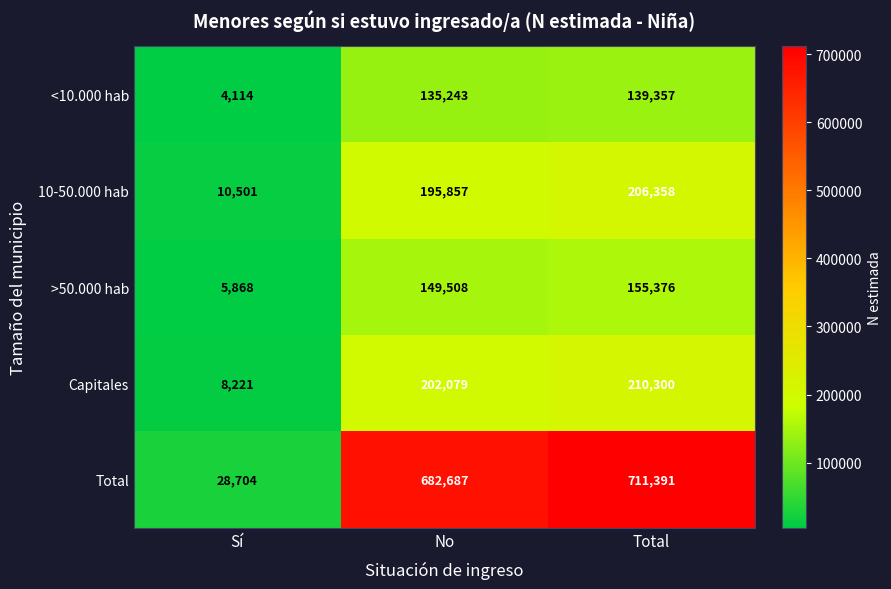

How many series are shown in this chart?

5